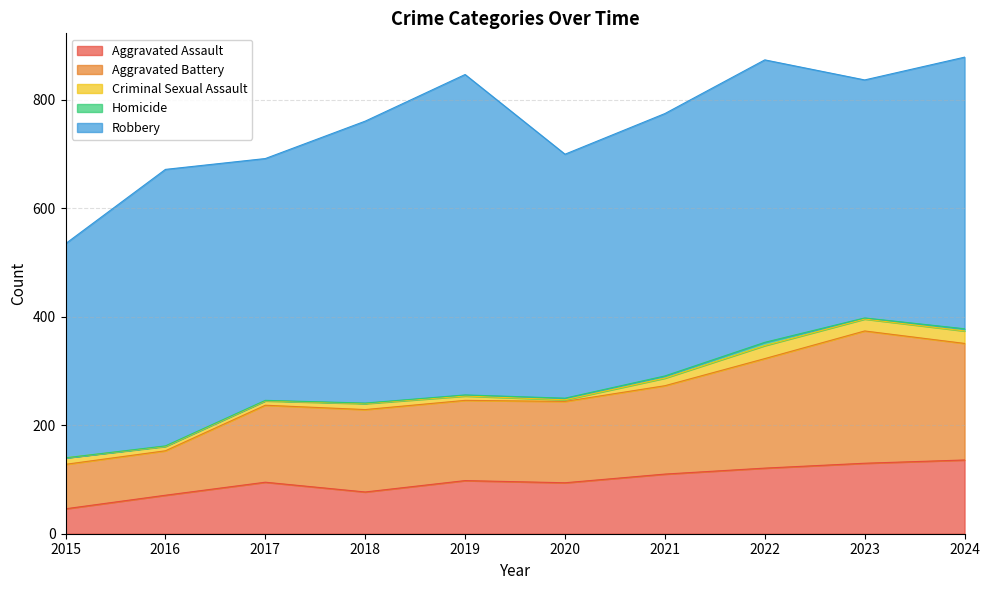

What is the spread (max minus min) of values at 2016?

509